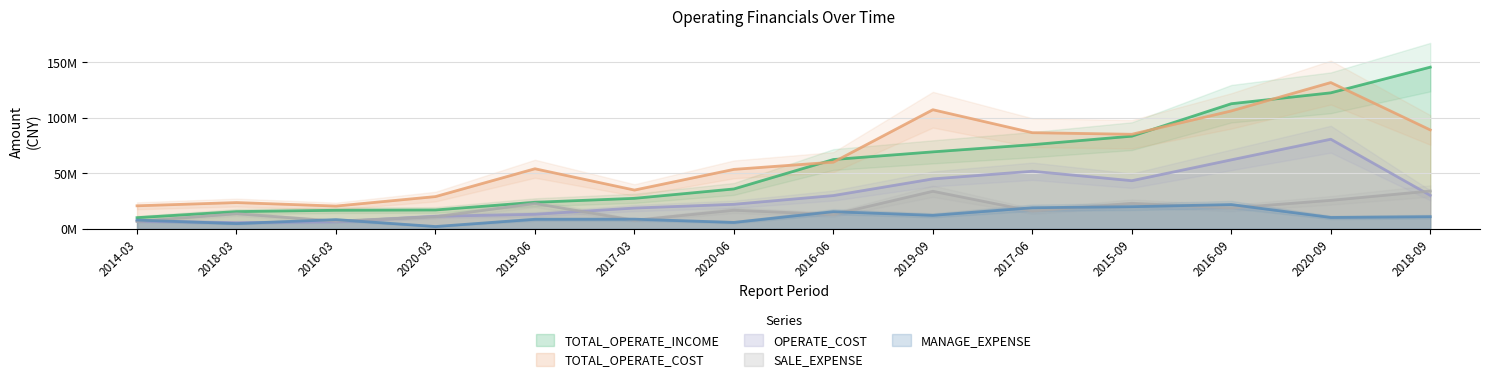

True or false: TOTAL_OPERATE_COST and MANAGE_EXPENSE intersect in this chart.

False